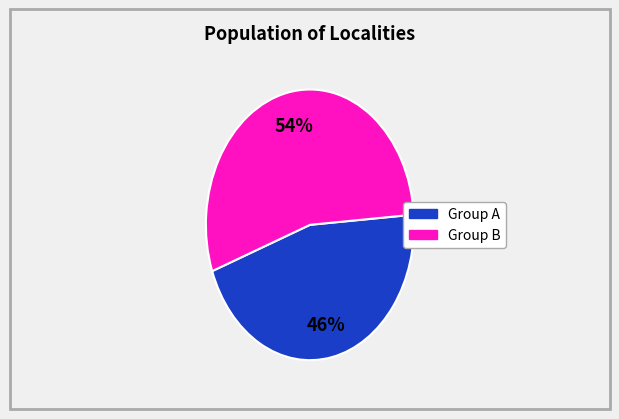

Is there a majority slice in this chart?

Yes